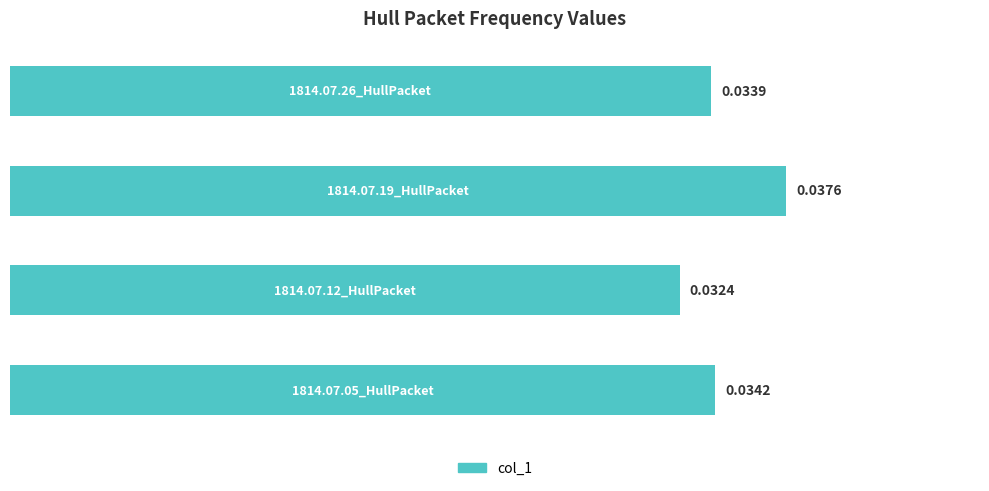

Count the number of categories in the chart.

4